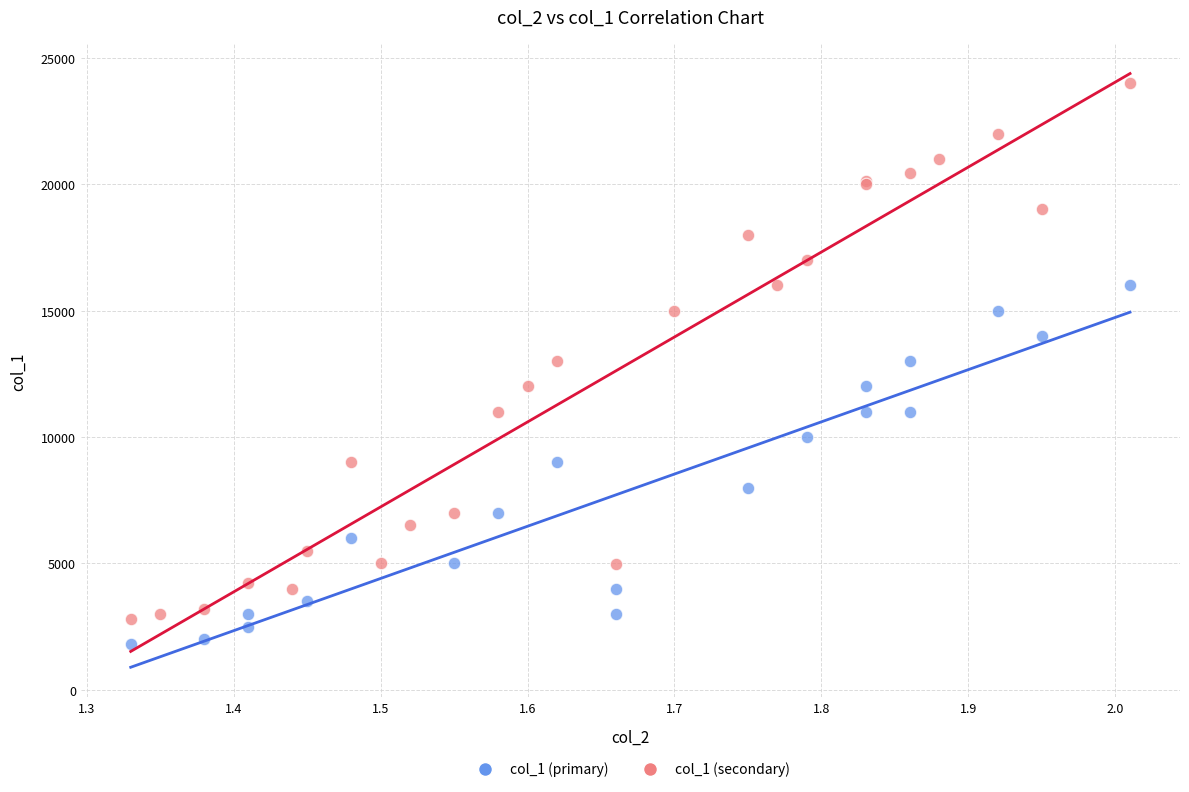

Which series reaches the maximum Y coordinate?

col_1 (secondary)